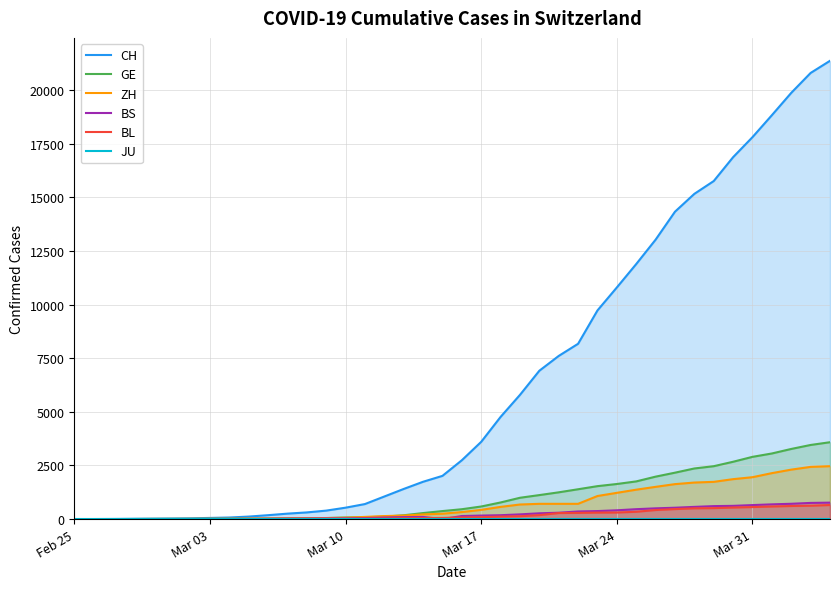

What is the maximum value for GE?

3584